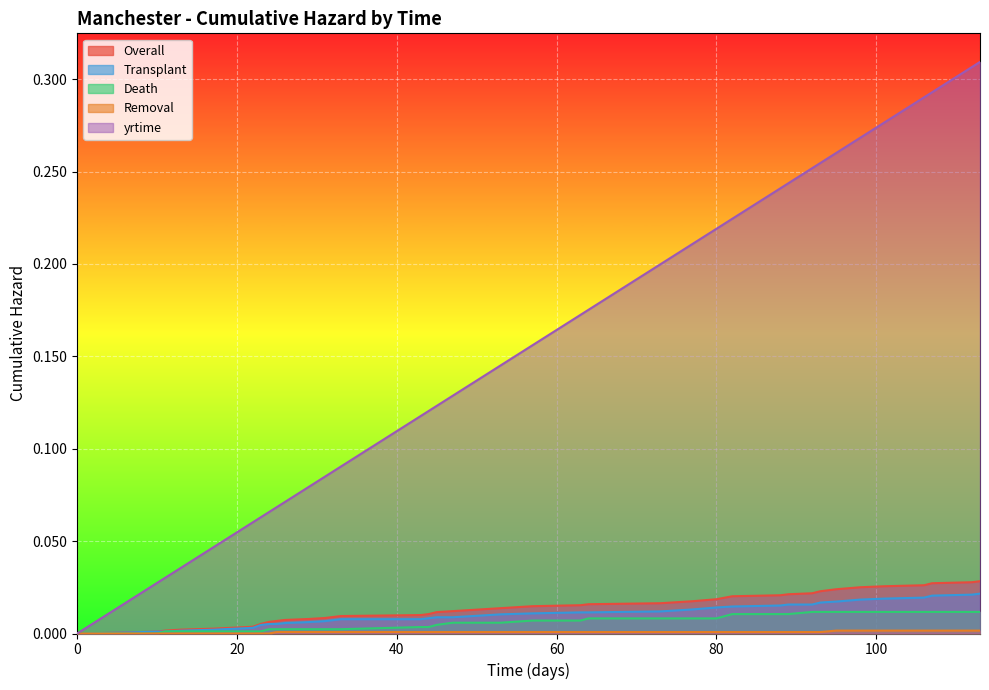

How many lines are shown in the chart?

5